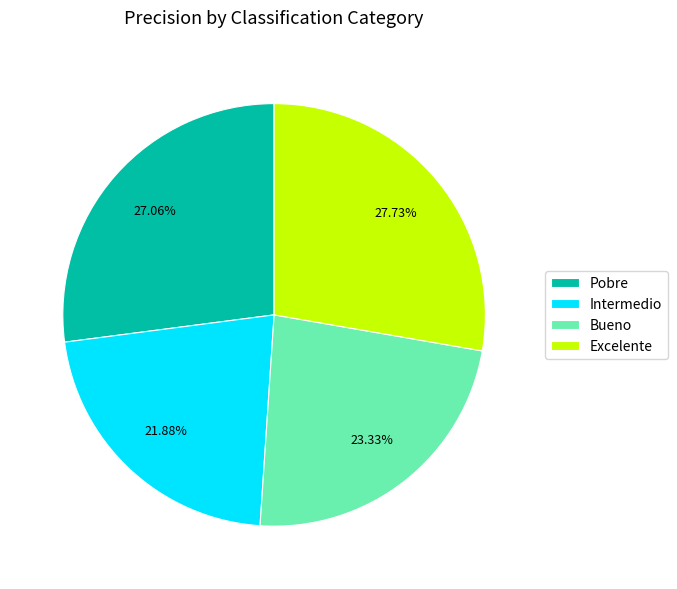

How many segments does this pie chart have?

4